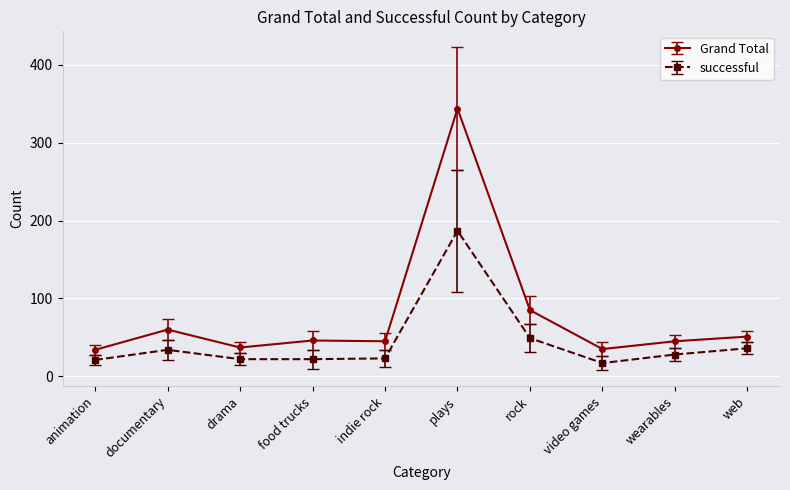

What is the difference between the second highest and second lowest values in the successful series?

28